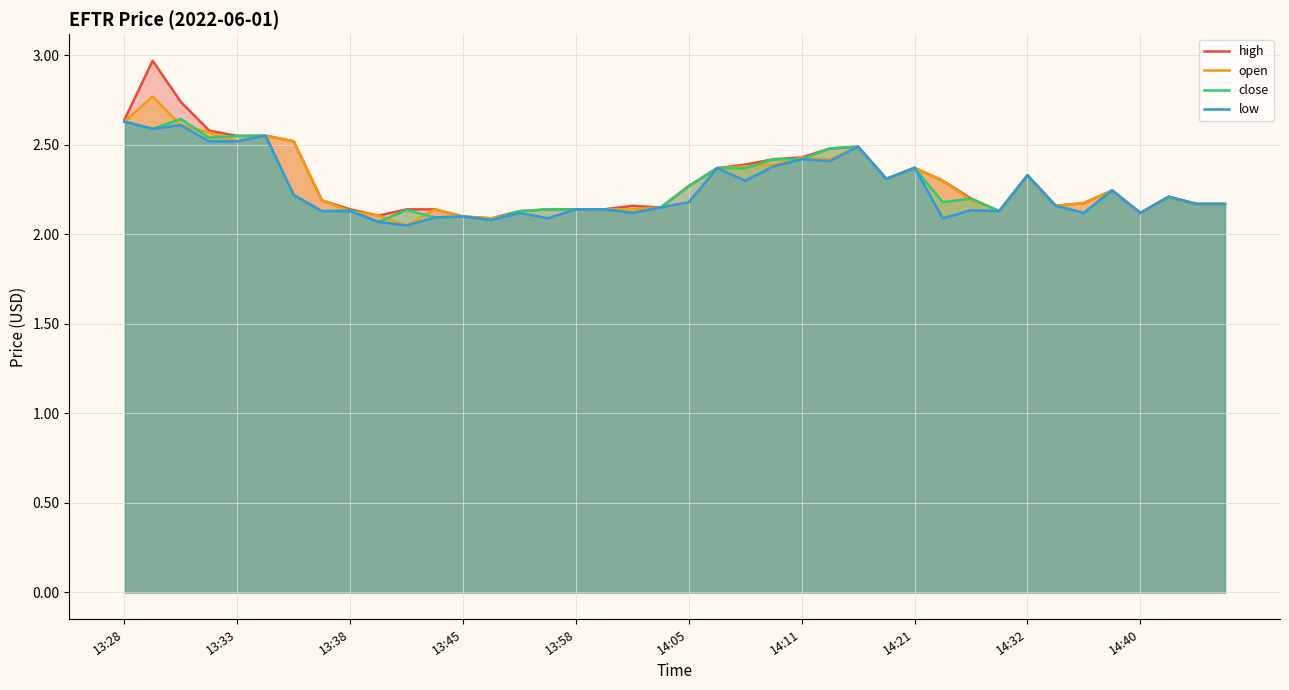

In close, how many points are lower than both neighbors (excluding endpoints)?

13